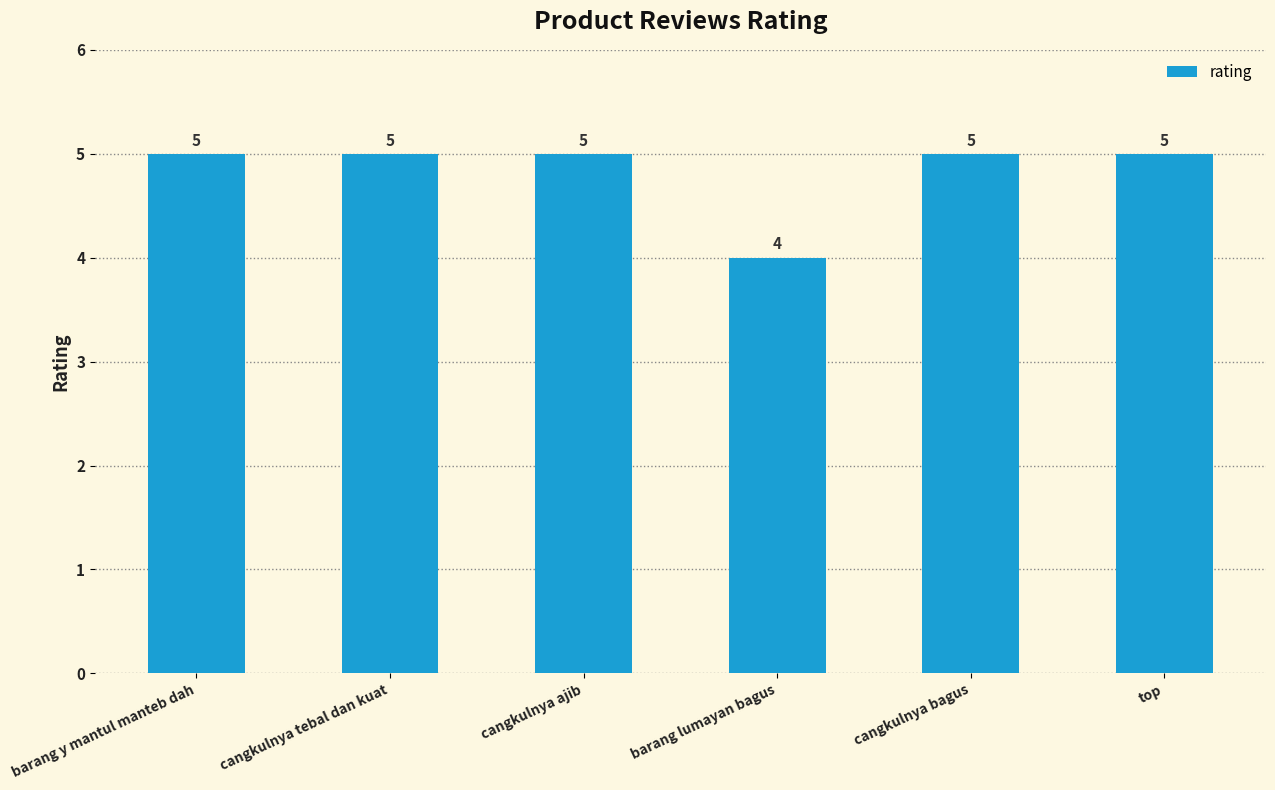

What is the label of the 5th bar from the left?

cangkulnya bagus